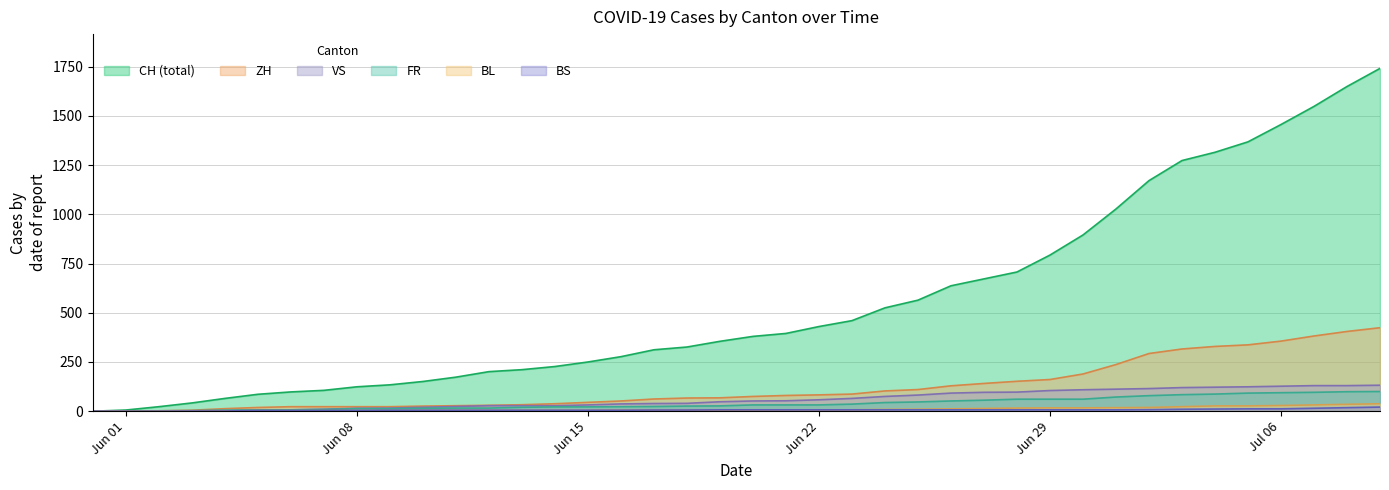

At which label is ZH closest to 212?

2020-06-30